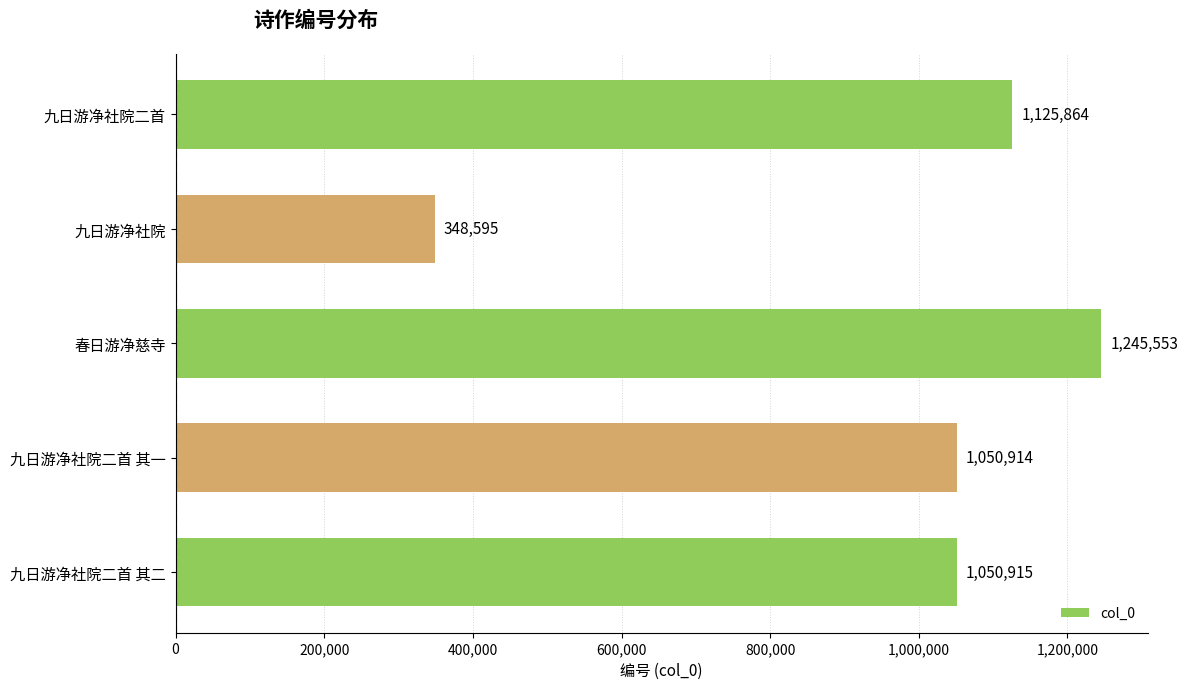

At which label is the value closest to 797074?

九日游净社院二首 其一